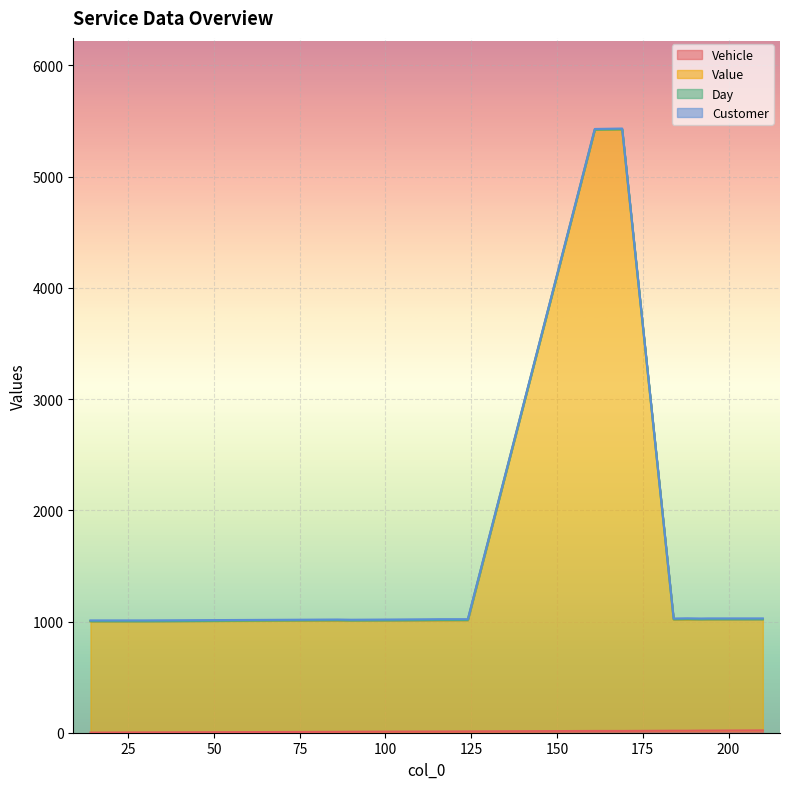

What is the value of the Vehicle point at the 4th from the left?

8